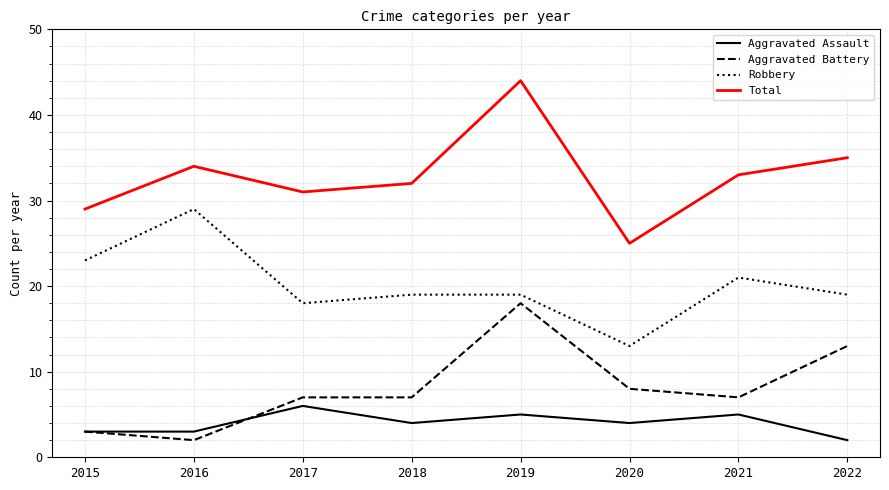

Rank the series at 2018 from lowest to highest value.

Aggravated Assault, Aggravated Battery, Robbery, Total